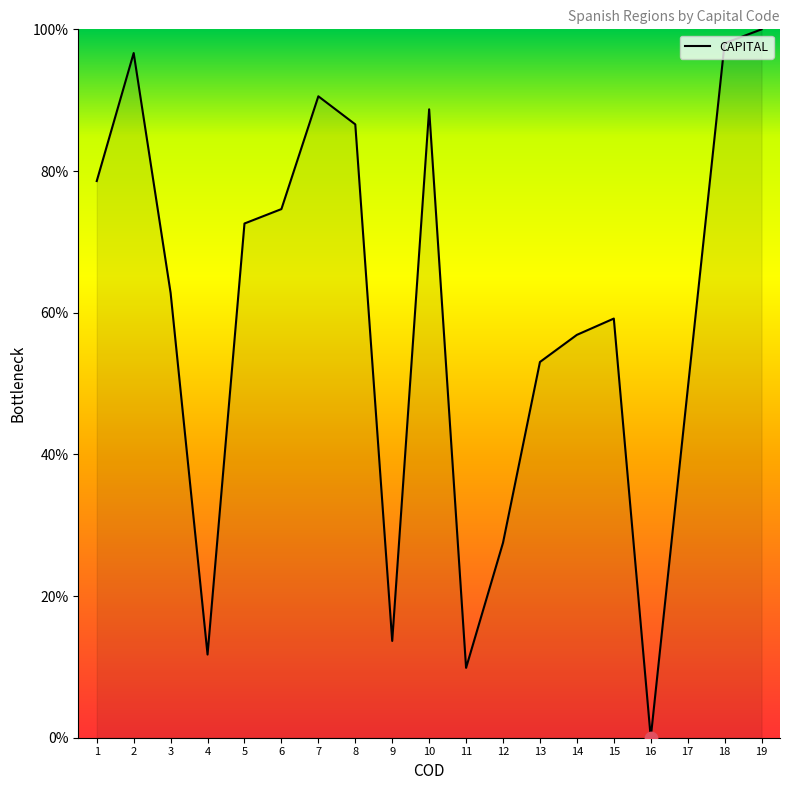

Which has a higher value, 13 or 2?

2